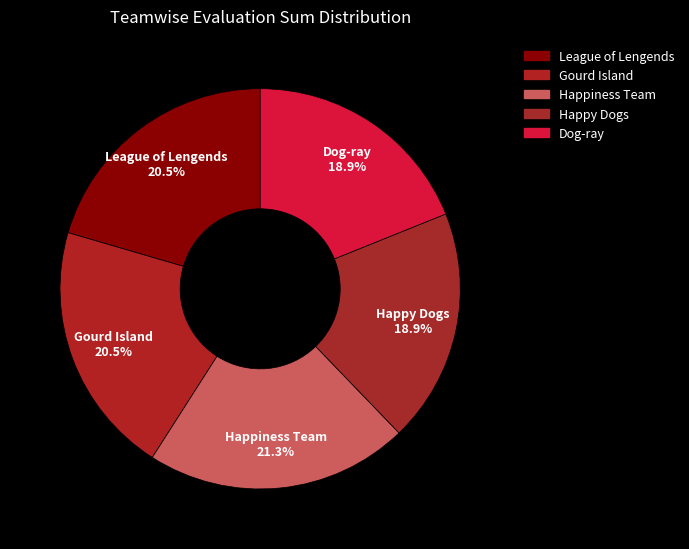

Is it true that Happy Dogs is 9% of the pie?

False